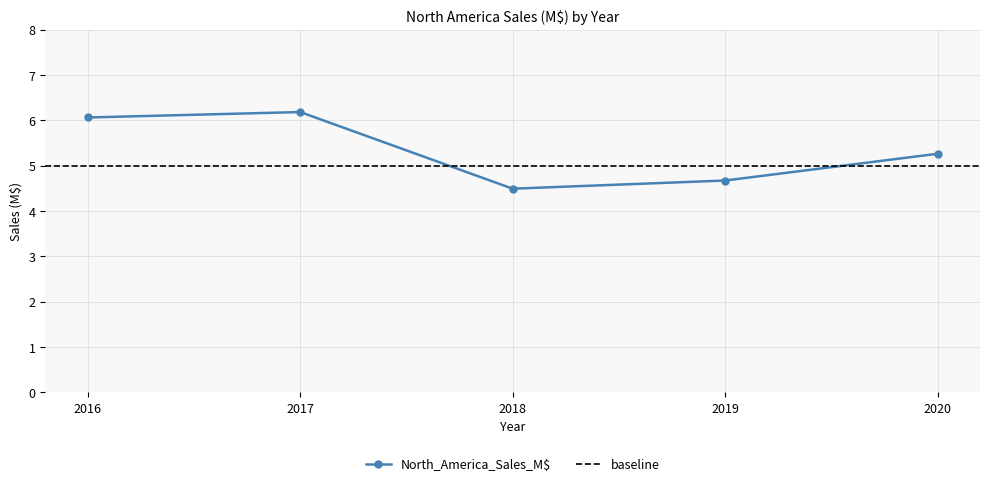

True or false: the data shows 4.7 at 2019.

True